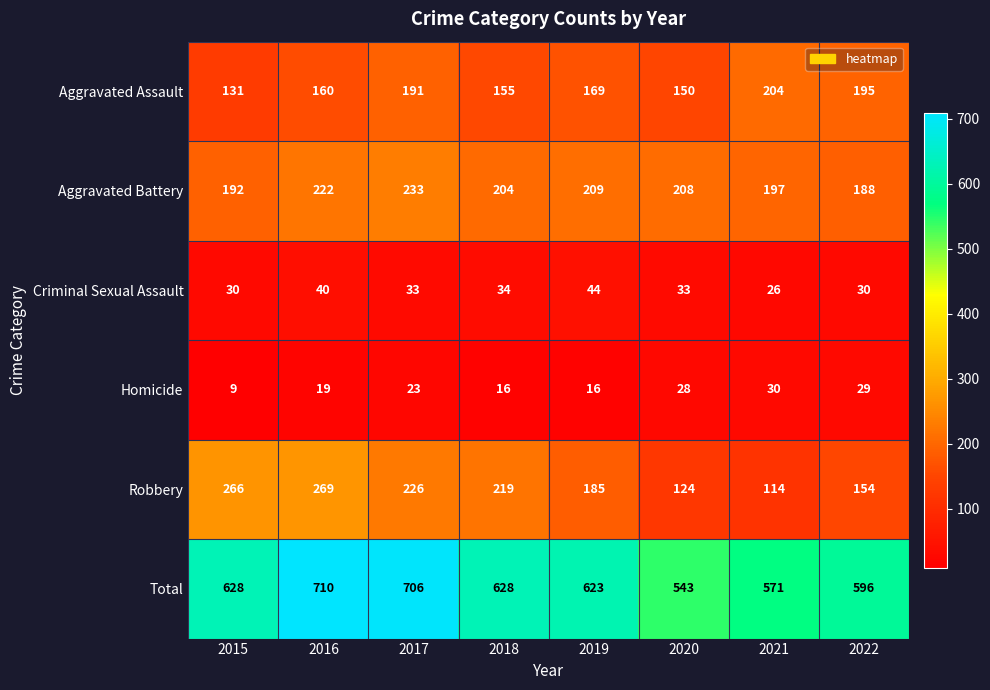

How many values in the Homicide series are below 23?

4